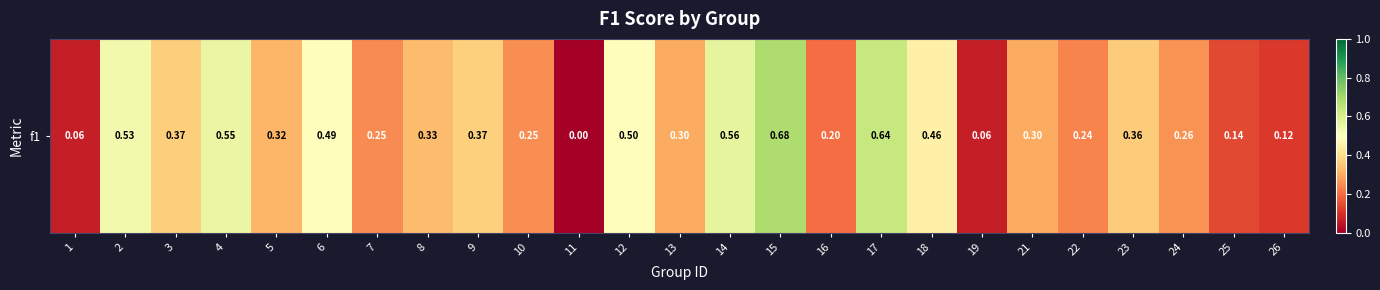

List the labels in order of value, smallest first.

11, 1, 19, 26, 25, 16, 22, 7, 10, 24, 13, 21, 5, 8, 23, 3, 9, 18, 6, 12, 2, 4, 14, 17, 15